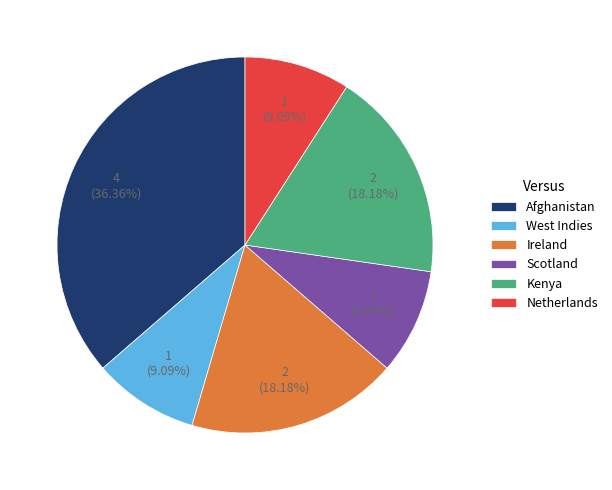

To the nearest percent, what is the difference between the Netherlands and Kenya slice percentages?

9%